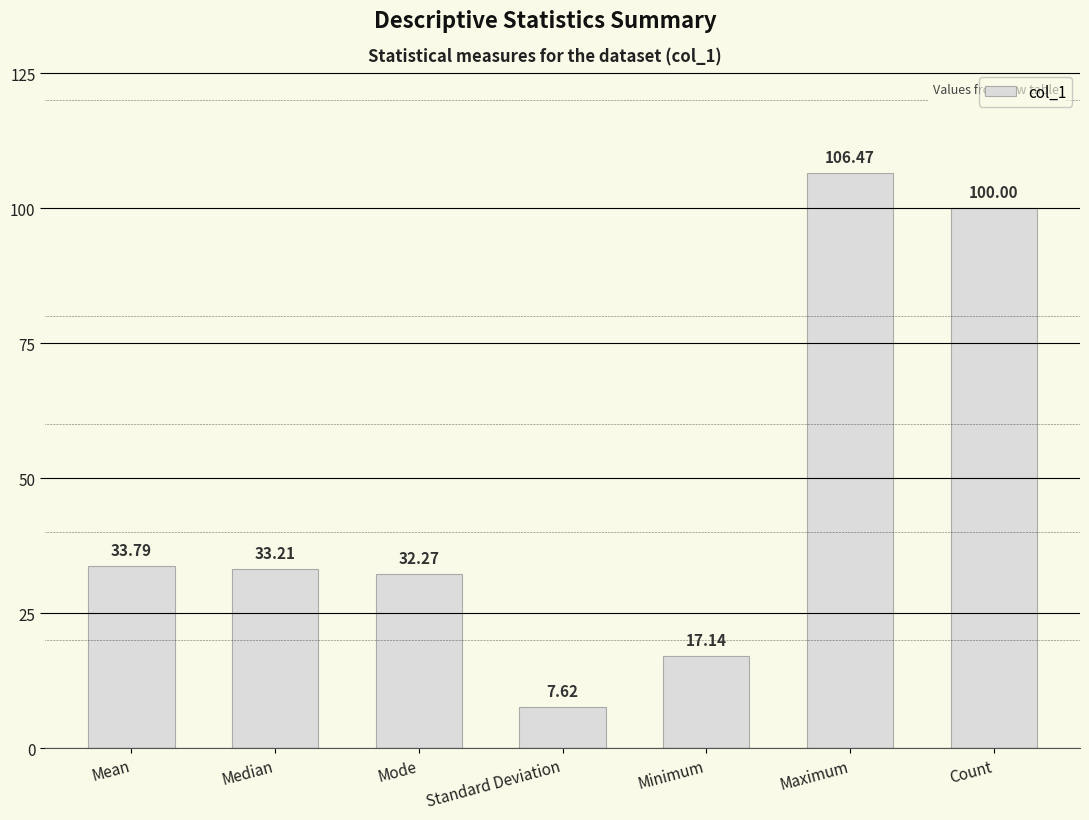

What is the label of the 7th bar from the right?

Mean